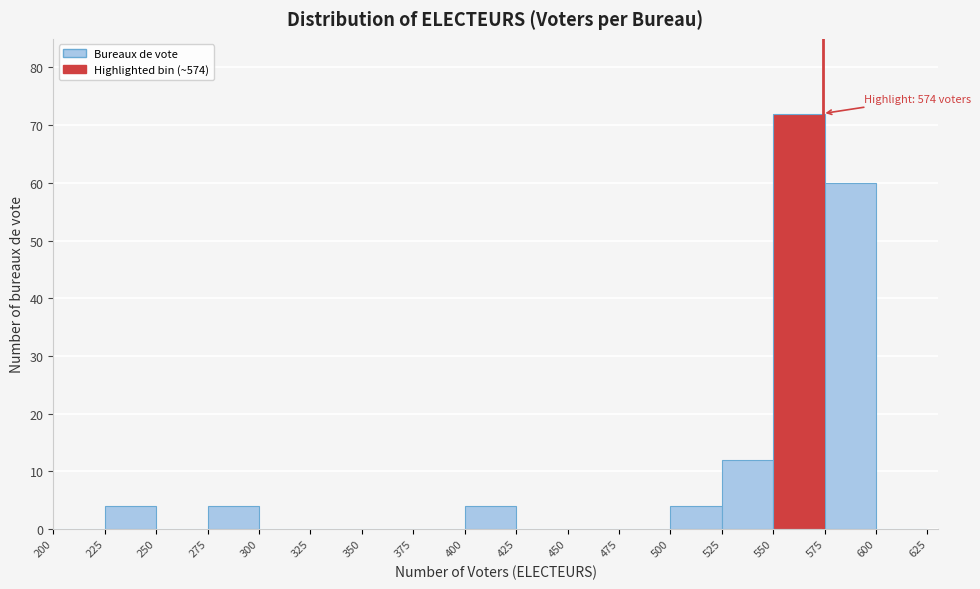

Which range on the x-axis has the tallest bar?

550 to 575